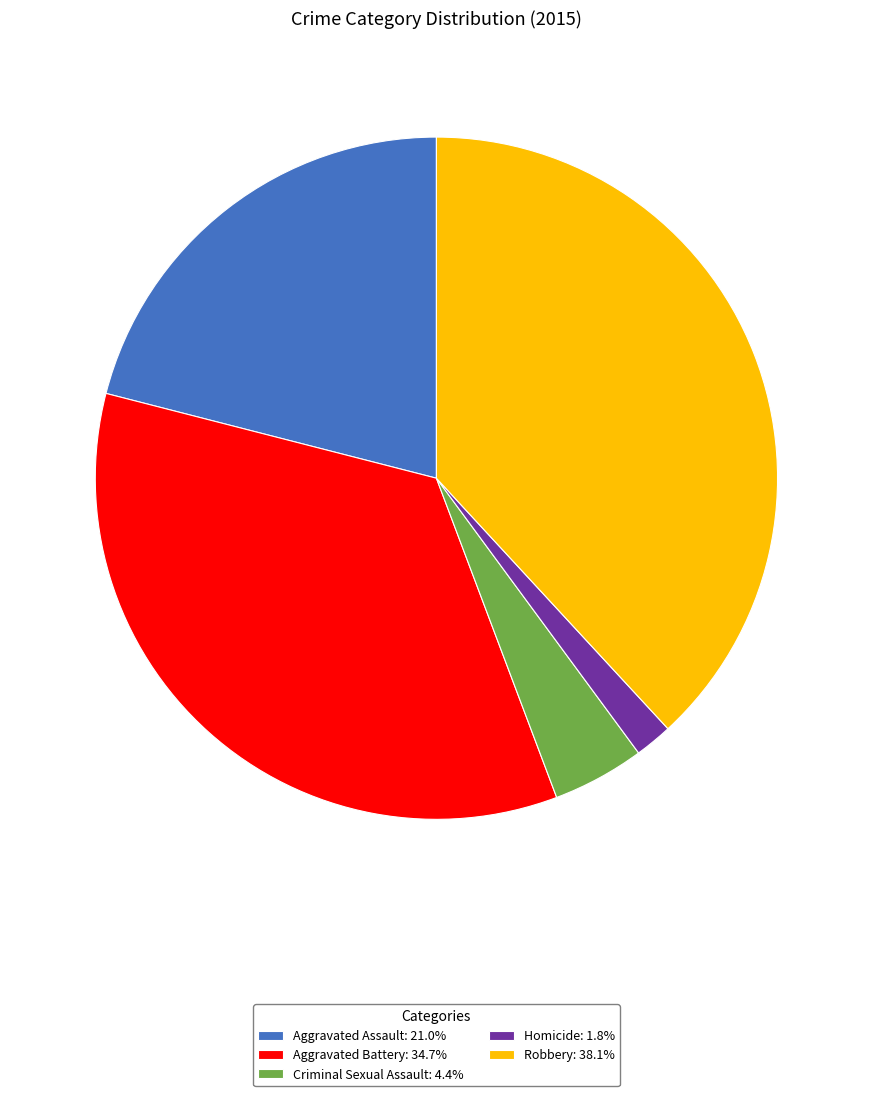

What is the ratio of the value at Robbery to the value at Aggravated Assault?

1.8